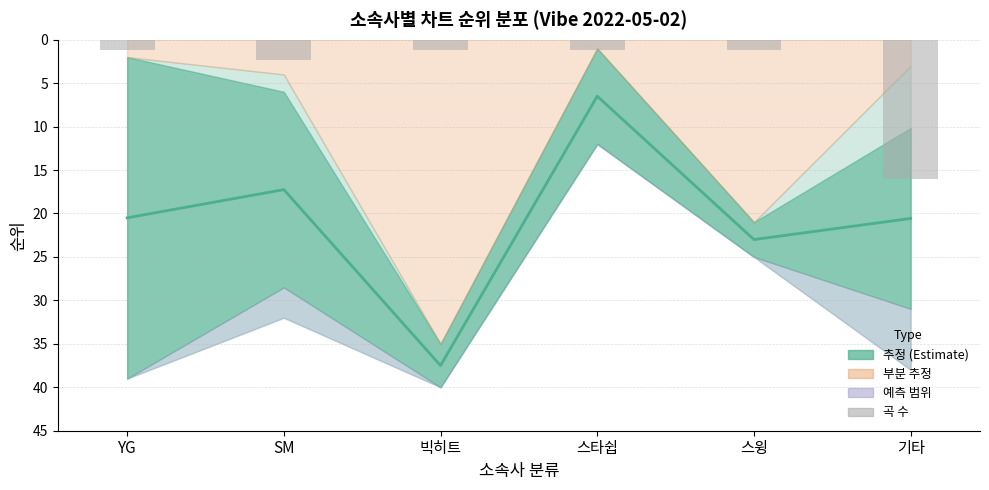

Reading right to left, extract all data points from this chart.

평균 순위: 20.6	23.0	6.5	37.5	17.2	20.5
곡 수 (스케일): 16.0	1.1	1.1	1.1	2.3	1.1